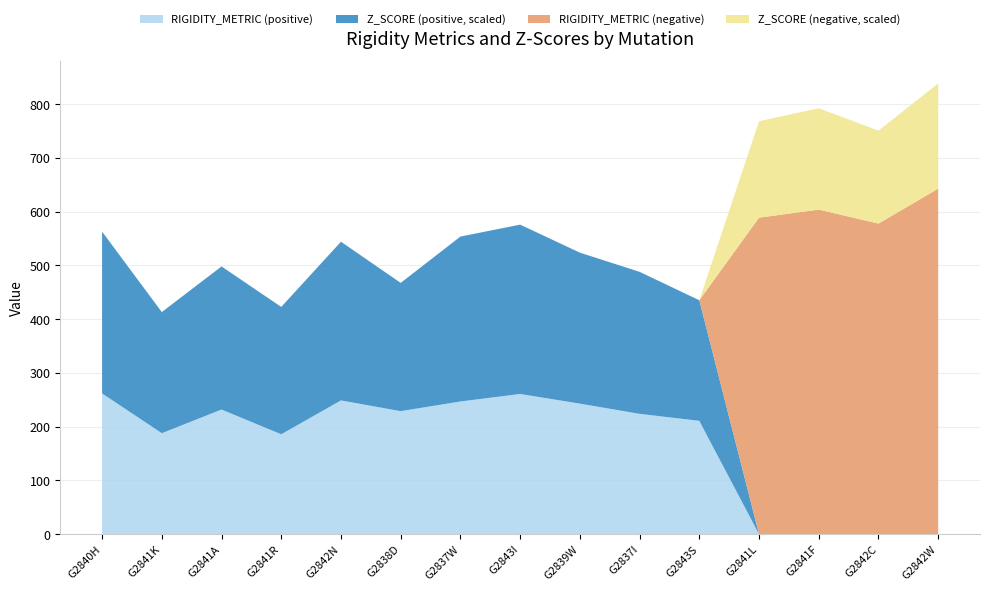

Reading left to right, list all the values displayed in this chart.

RIGIDITY_METRIC: 262.0	188.0	232.0	186.0	249.0	229.0	247.0	261.0	243.0	224.0	211.0	-589.0	-604.0	-578.0	-643.0
Z_SCORE_pos: 1.5	1.1	1.3	1.2	1.5	1.2	1.5	1.6	1.4	1.3	1.1	0.0	0.0	0.0	0.0
RIGIDITY_pos: 262.0	188.0	232.0	186.0	249.0	229.0	247.0	261.0	243.0	224.0	211.0	0.0	0.0	0.0	0.0
RIGIDITY_neg: 0.0	0.0	0.0	0.0	0.0	0.0	0.0	0.0	0.0	0.0	0.0	589.0	604.0	578.0	643.0
Z_SCORE_neg: 0.0	0.0	0.0	0.0	0.0	0.0	0.0	0.0	0.0	0.0	0.0	0.9	0.9	0.9	1.0